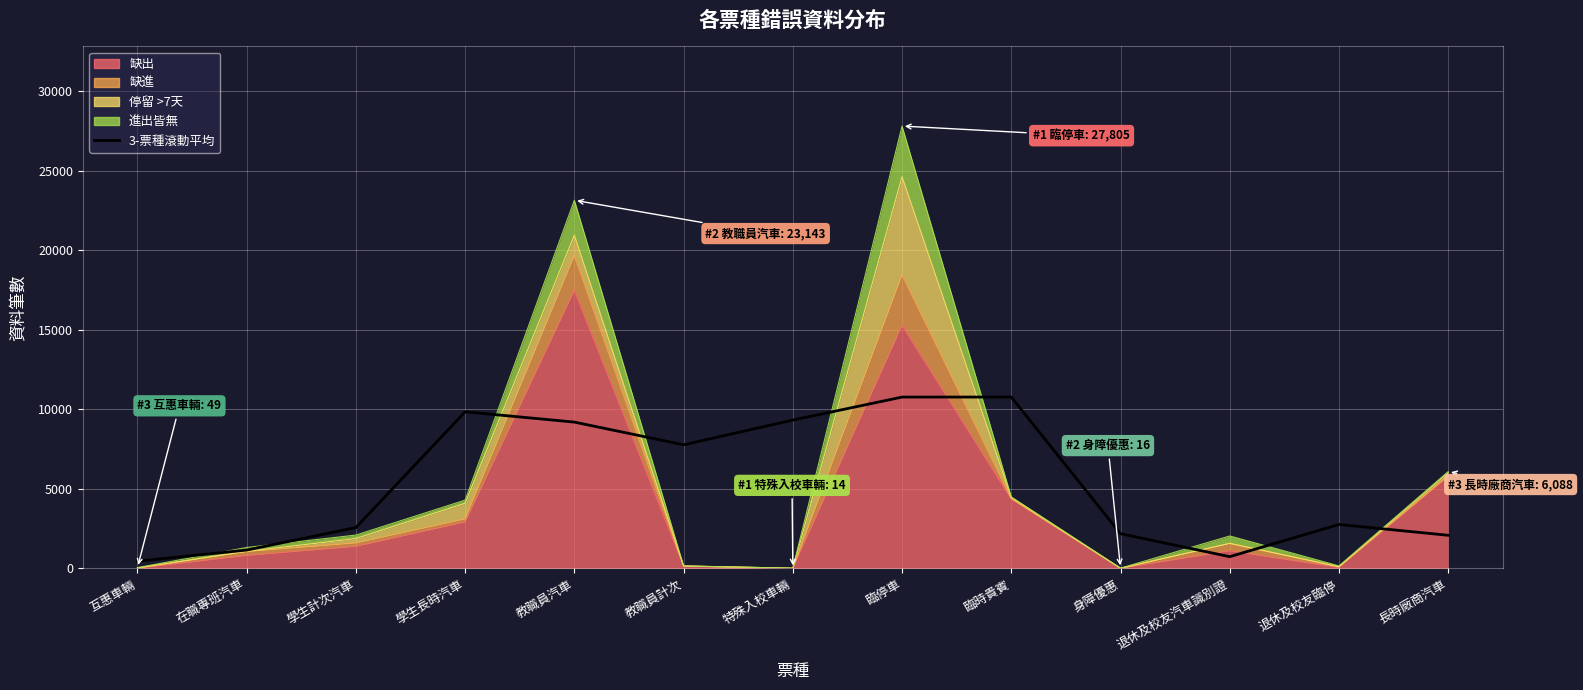

How many lines are shown in the chart?

1